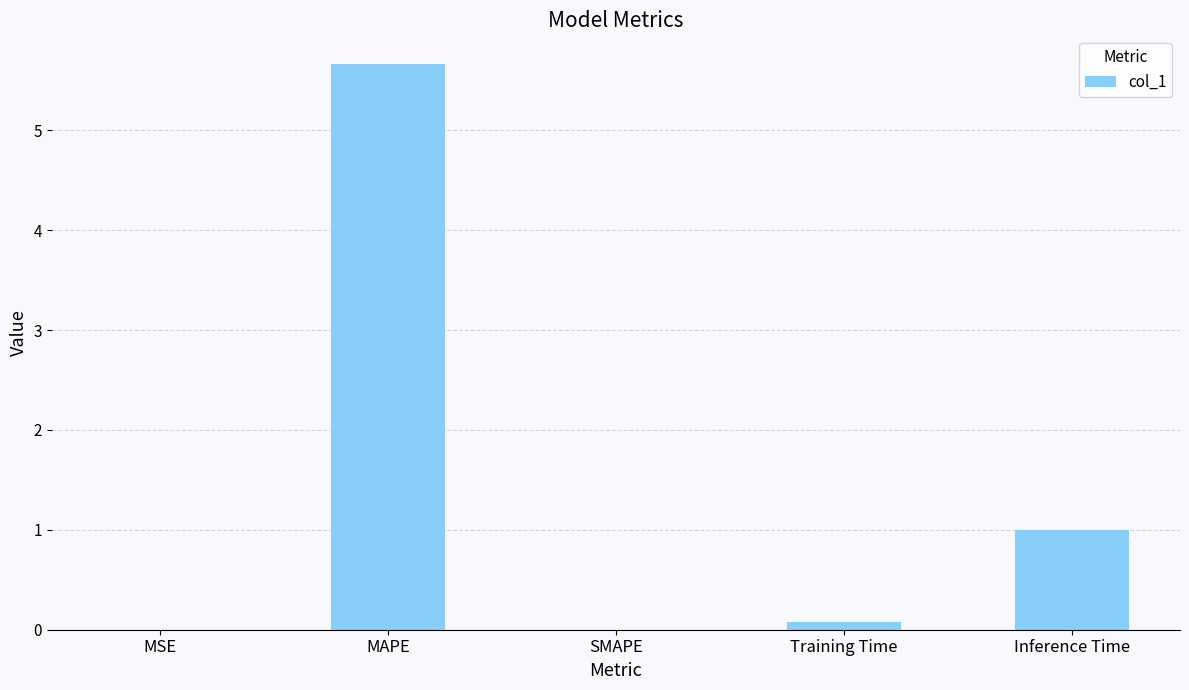

What is the maximum value shown in the chart?

5.7